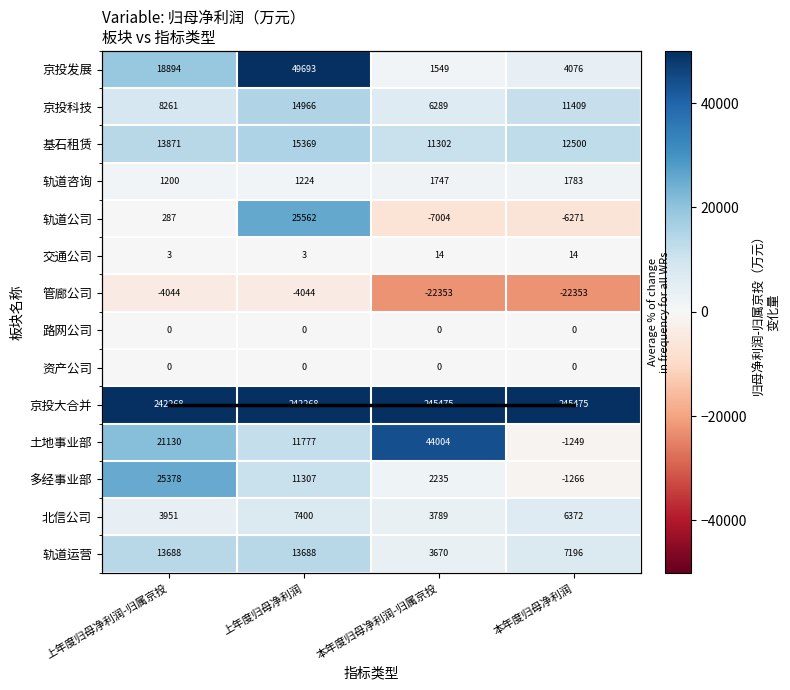

At which category is the sum across all series the highest?

上年度归母净利润